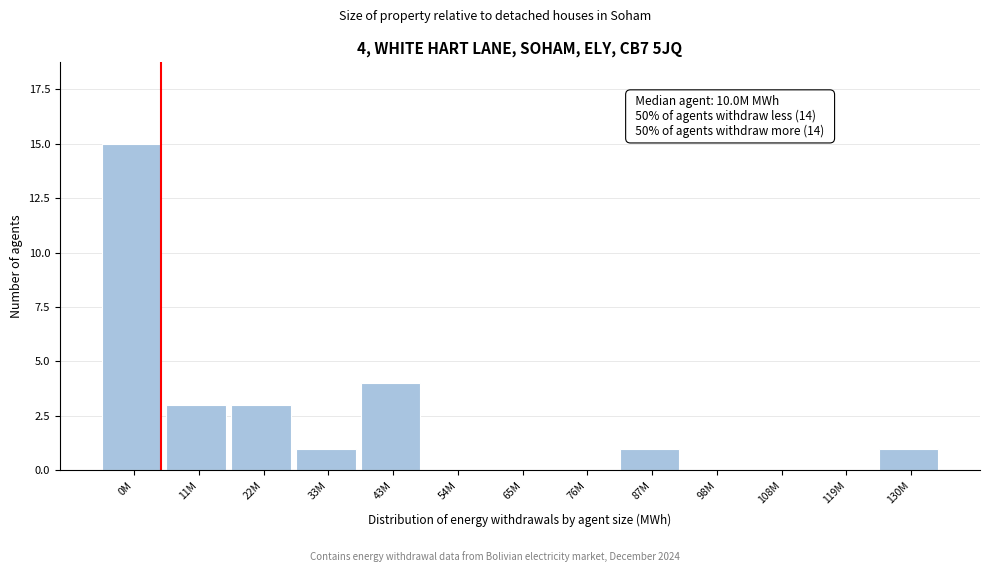

Reading left to right, what are all the values shown in this chart?

0M=15	11M=3	22M=3	33M=1	43M=4	54M=0	65M=0	76M=0	87M=1	98M=0	108M=0	119M=0	130M=1